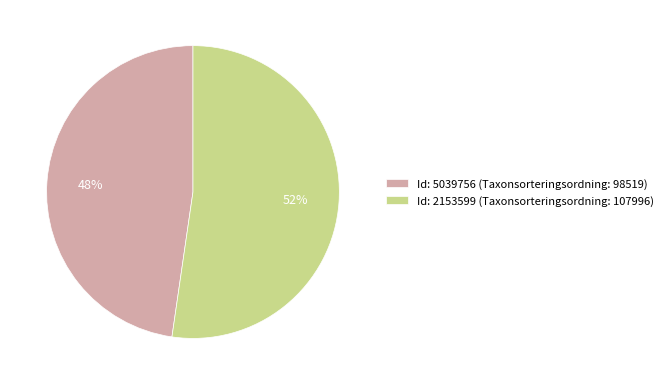

How many segments does this pie chart have?

2